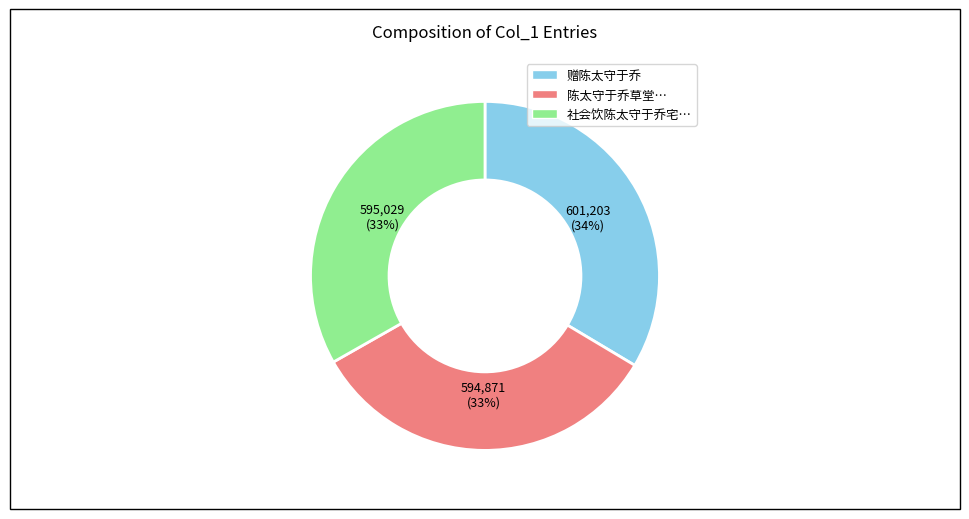

Is there any slice that represents more than half of the pie?

No